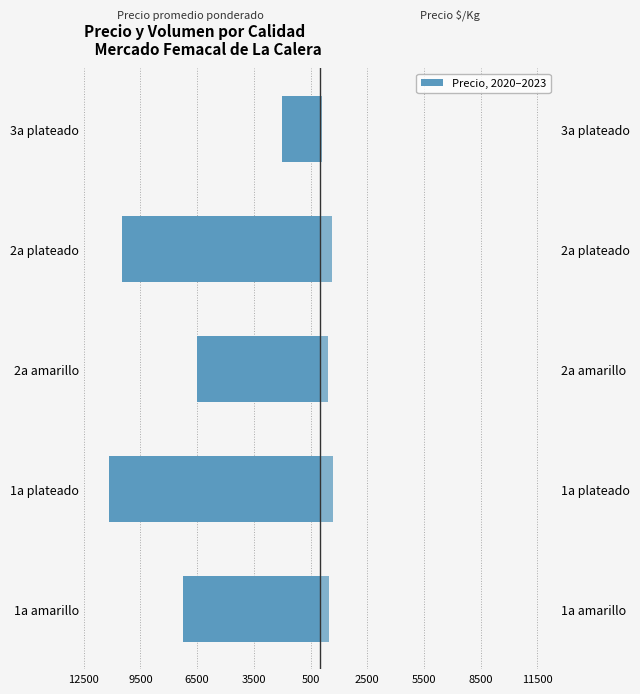

What is the sum of all Precio $/Kg values?

2336